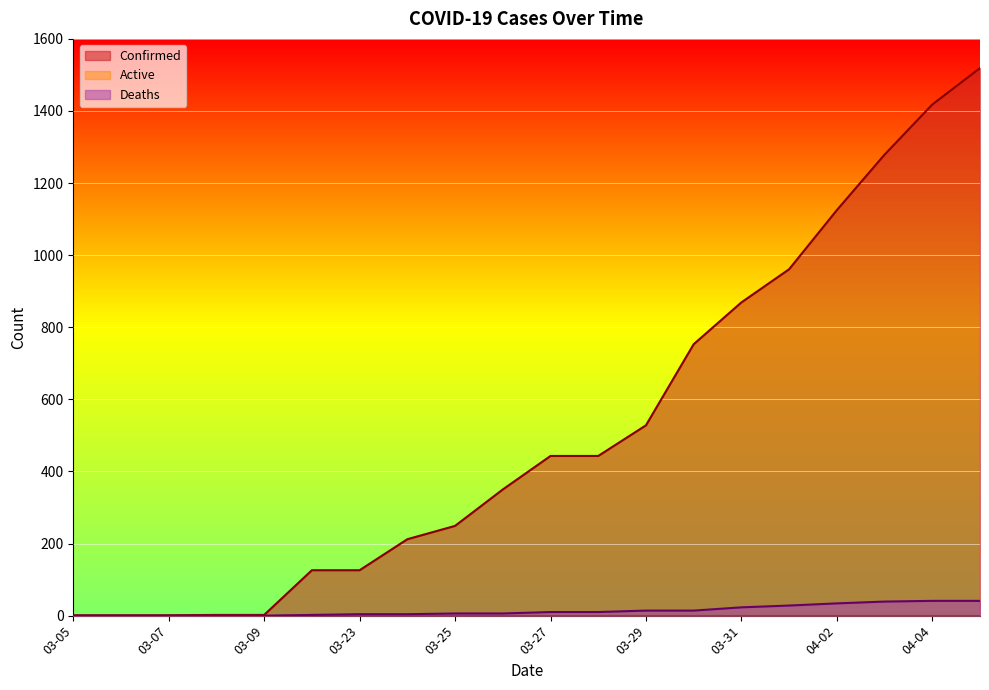

What is the sum of the Confirmed values at 03-28 and 03-22?

569